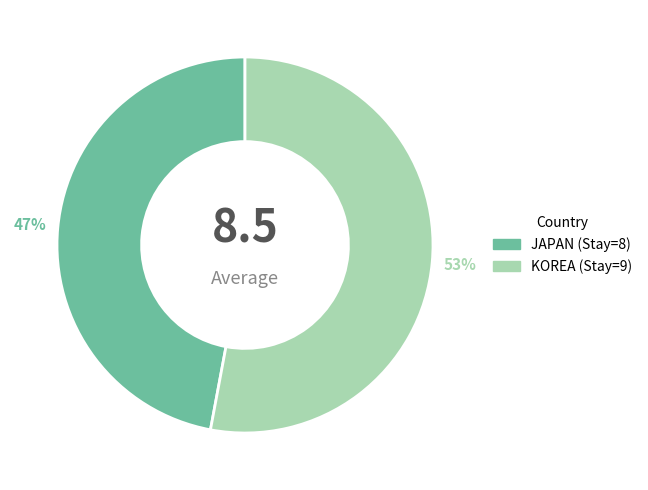

Is the sum of JAPAN and KOREA greater than half?

Yes